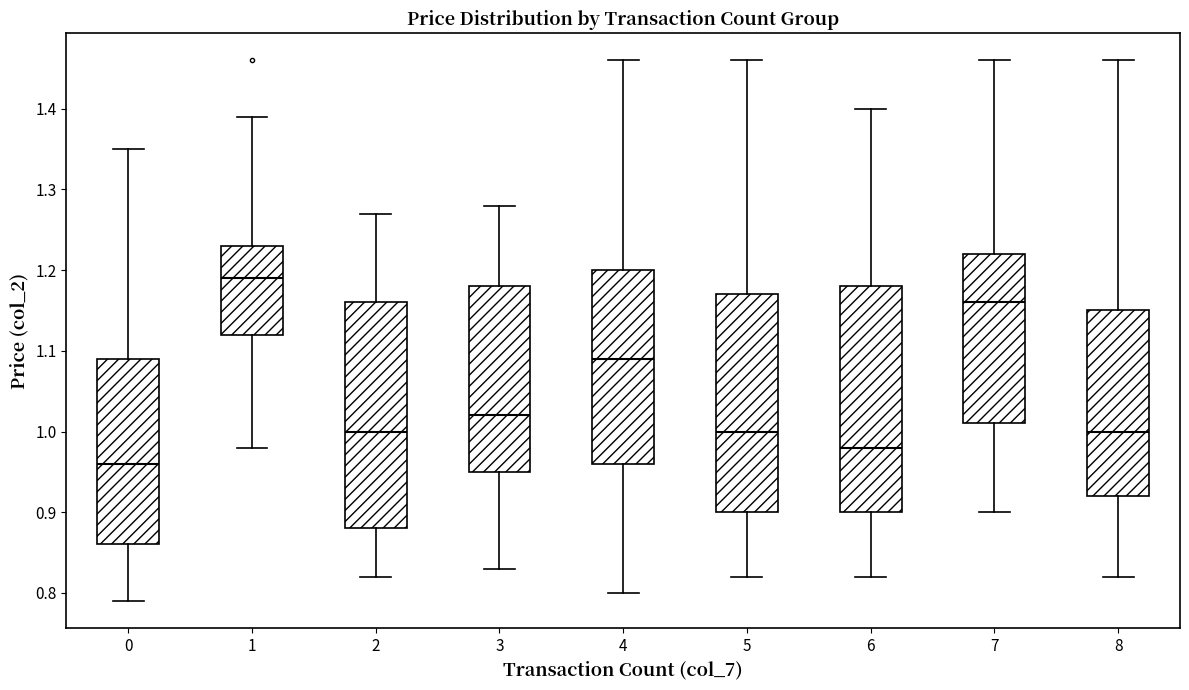

Where does the lower whisker of the box at x = 2 end on the y-axis? The values are not printed on the chart, so give them approximately, as read against the axis.

0.82